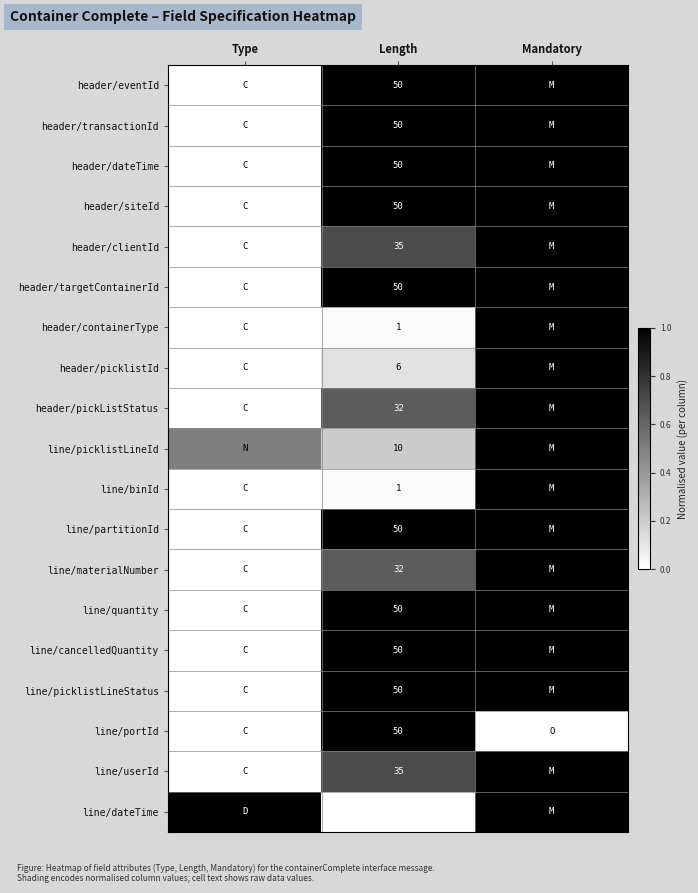

The line/partitionId series shows 50.0 at Length. True or false?

True